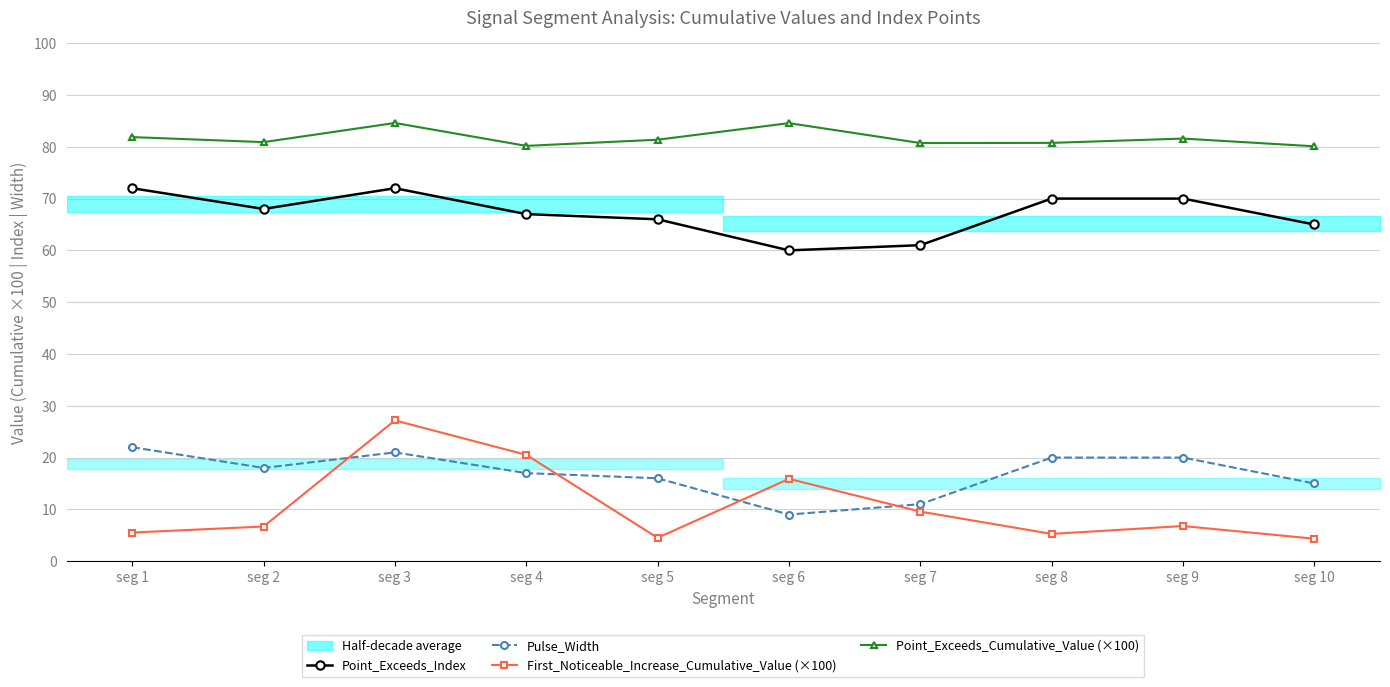

Which series changed the most between seg 7 and seg 8?

Point_Exceeds_Index